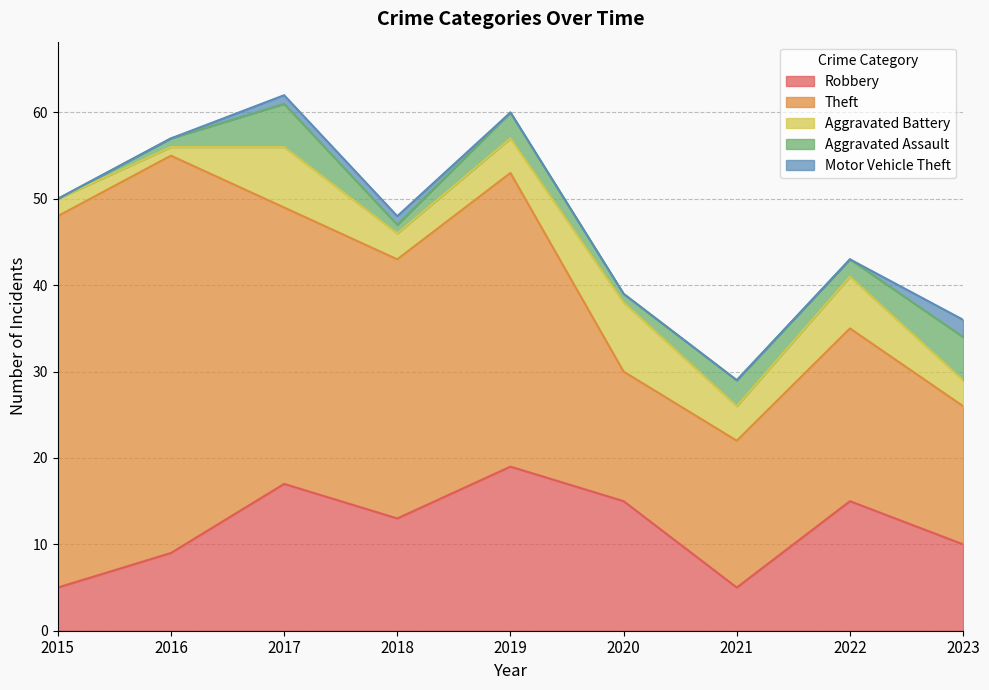

Between 2019 and 2017, which is larger?

2019